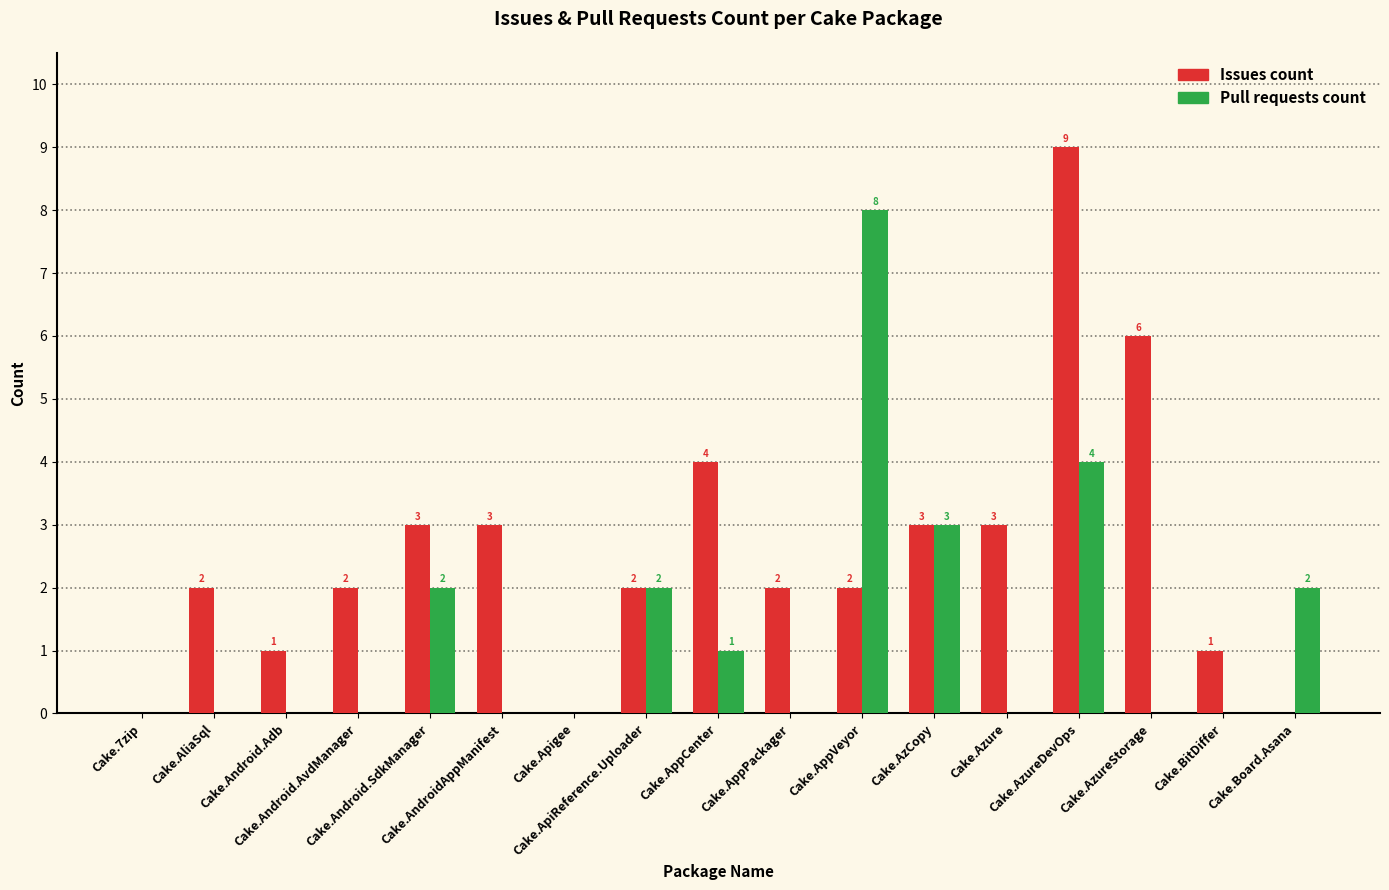

At which label is Issues count closest to 4?

Cake.AppCenter